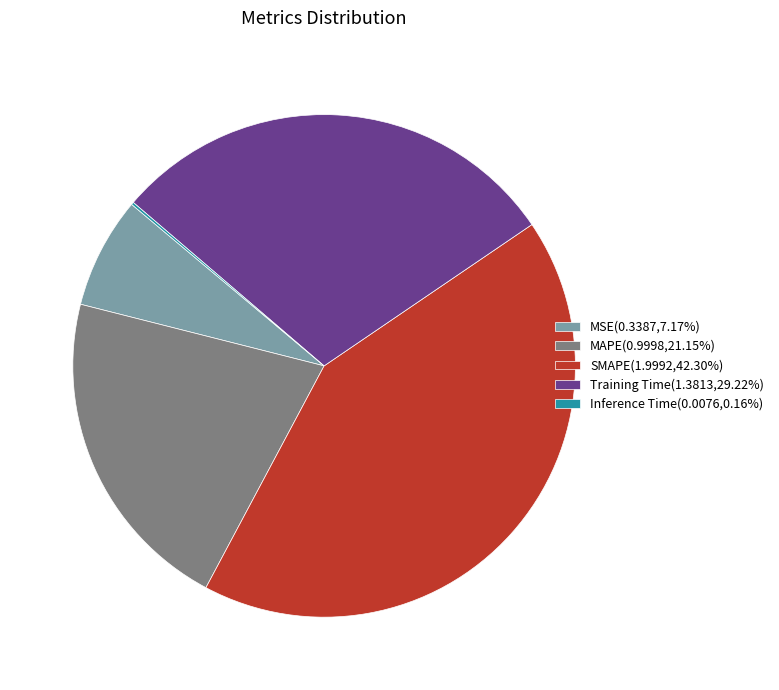

Is there a majority slice in this chart?

No